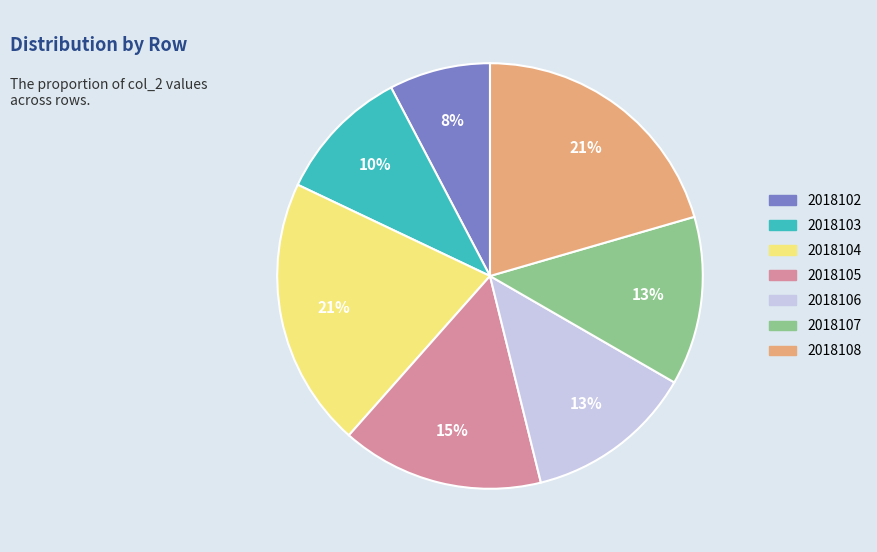

What is the ratio of the value at 2018107 to the value at 2018104?

0.6